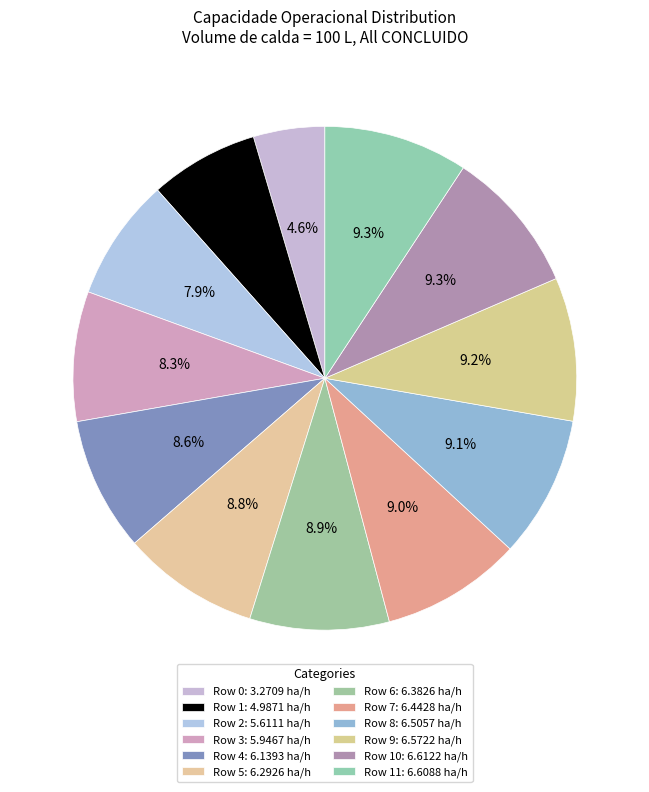

Which slice is the largest?

10